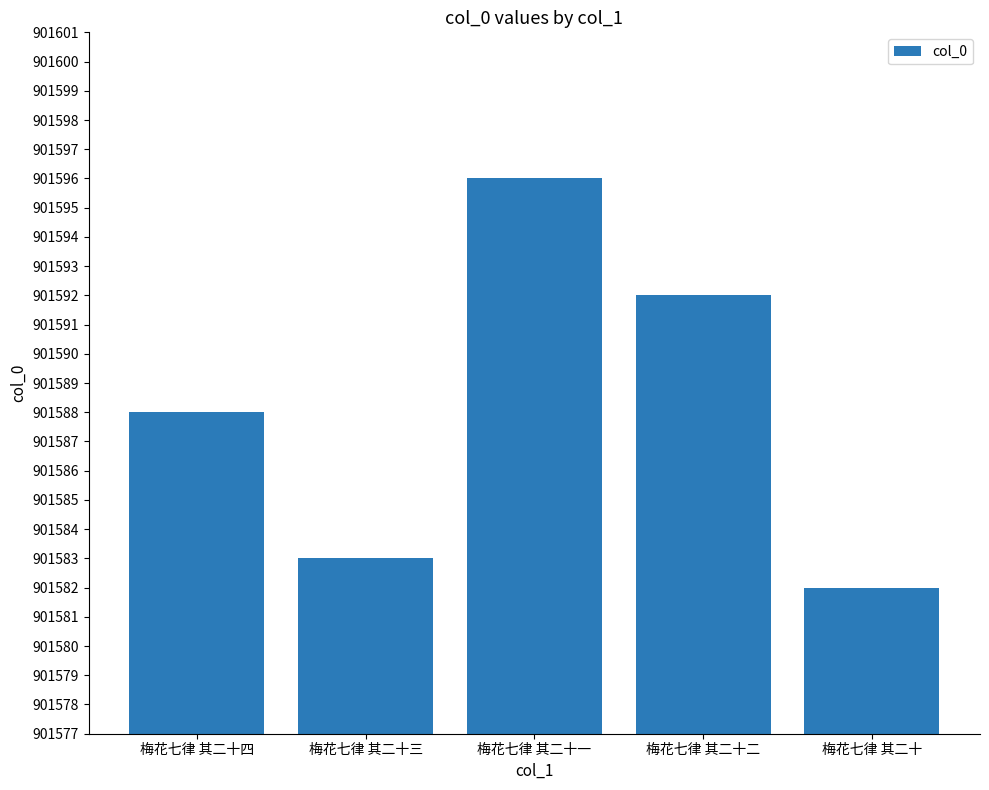

Count the number of data series in this chart.

1